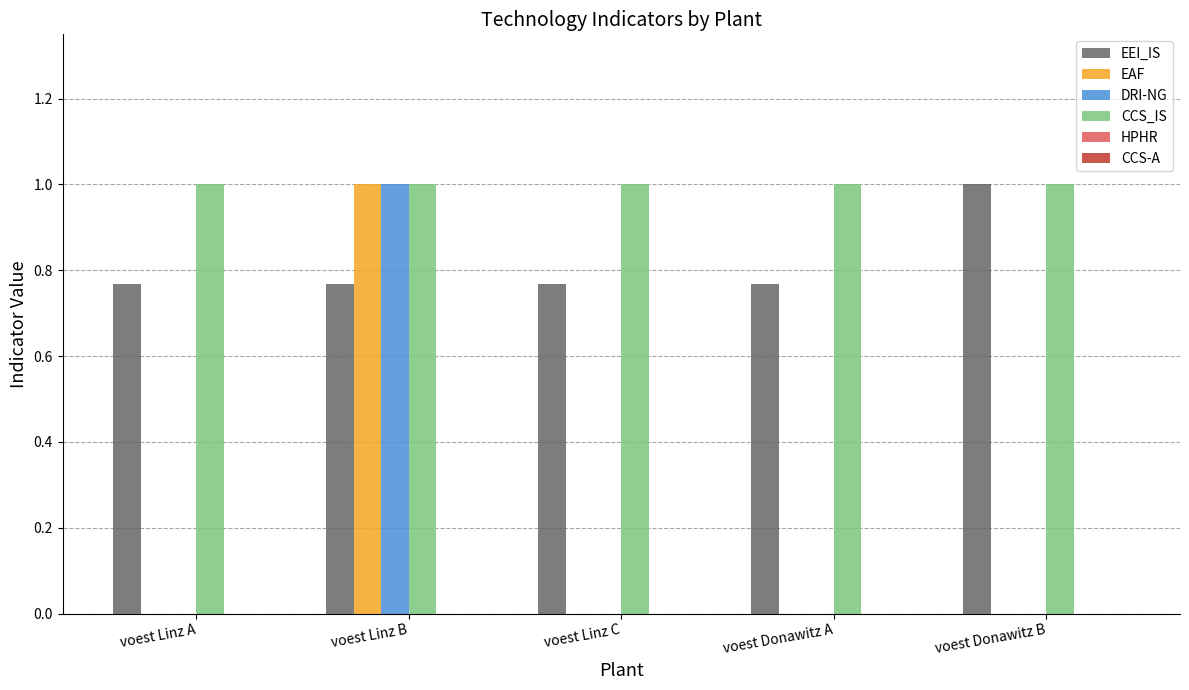

What is the greatest value displayed?

1.0